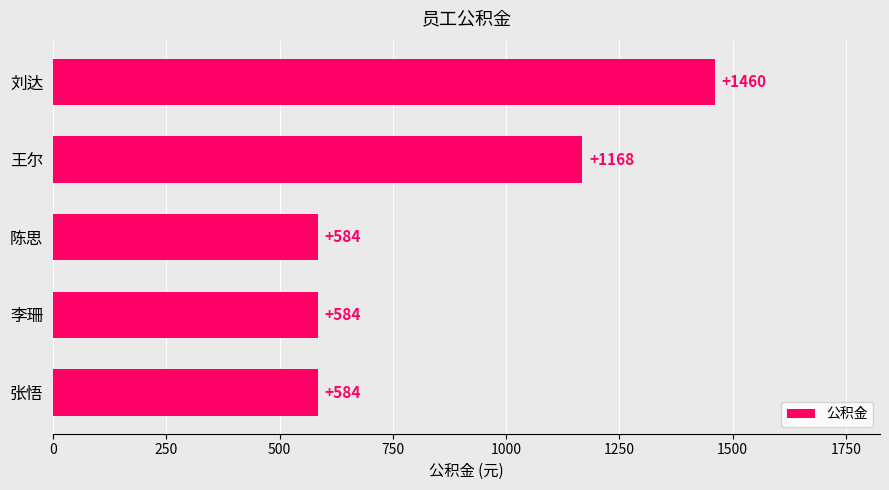

Reading bottom to top, transcribe all the data shown in this chart.

584	584	584	1168	1460